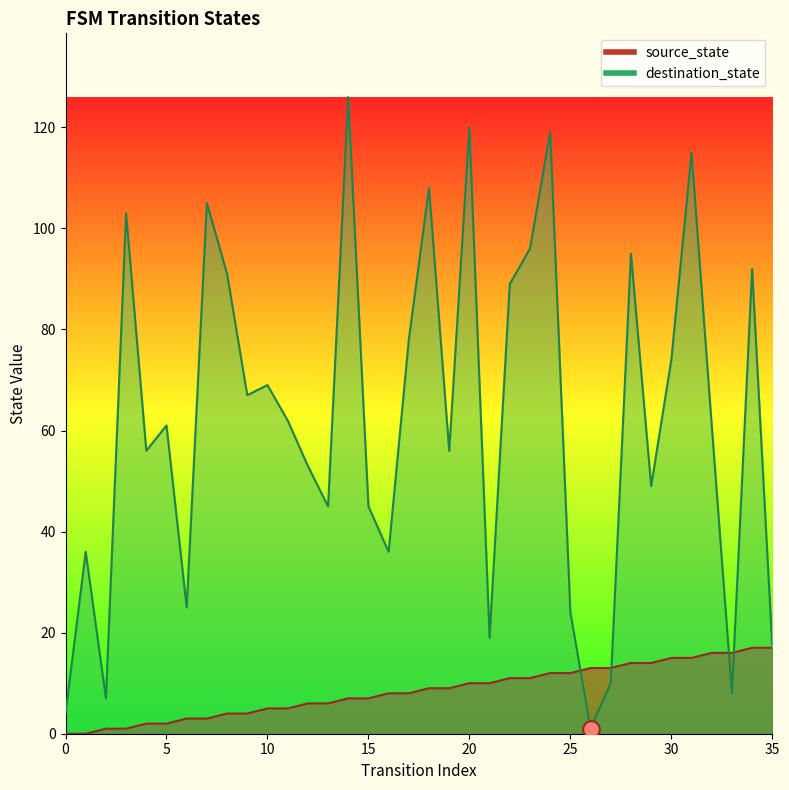

How many intersections are there between destination_state and source_state?

4